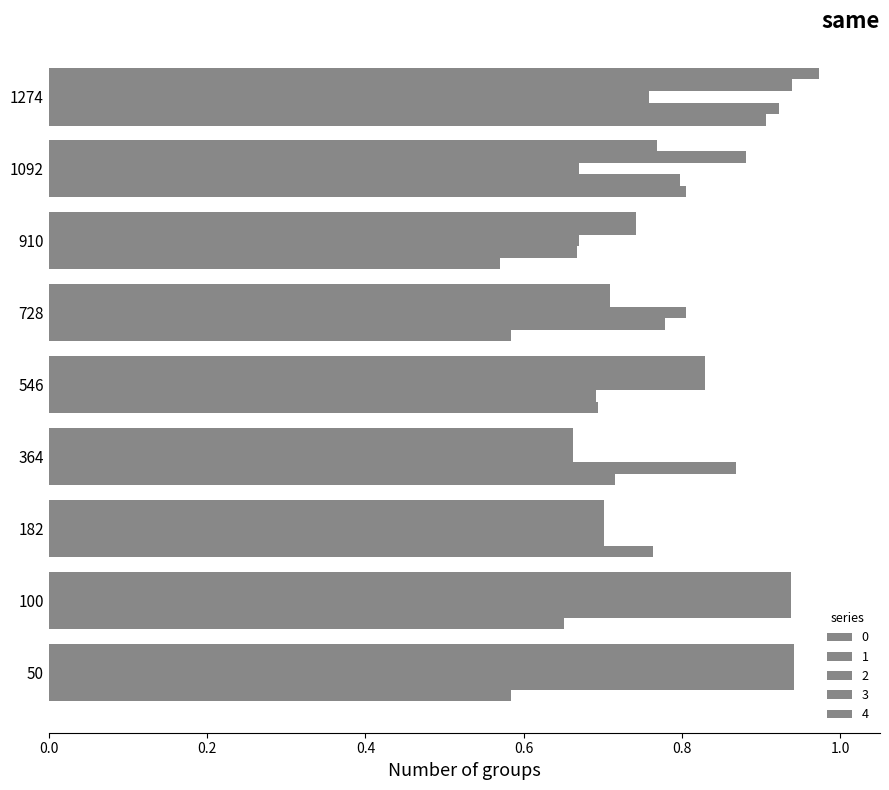

What is the total value across all series at 100?

4.4